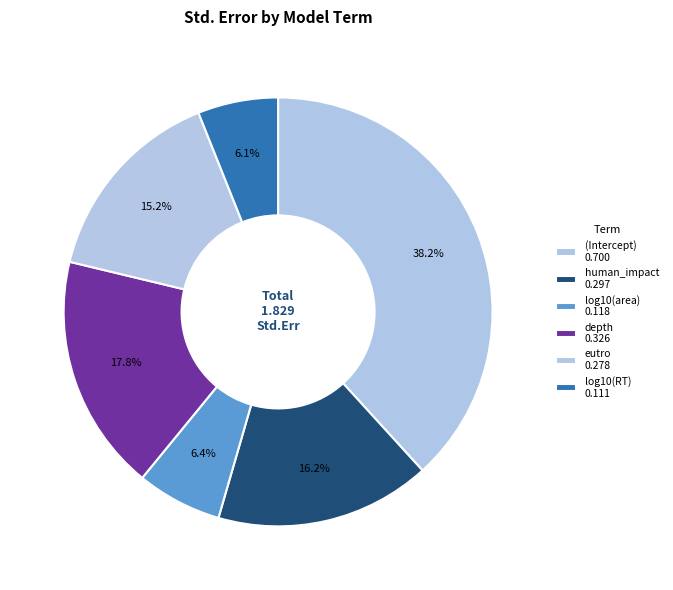

Rank the categories by value from highest to lowest.

(Intercept), depth, human_impact, eutro, log10(area), log10(RT)